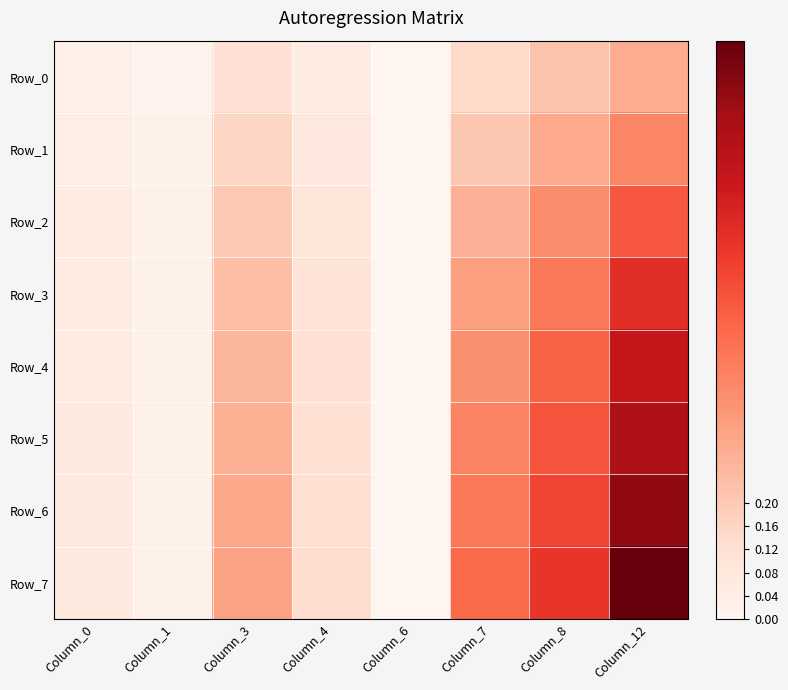

Which has a higher value, Column_8 or Column_4?

Column_8